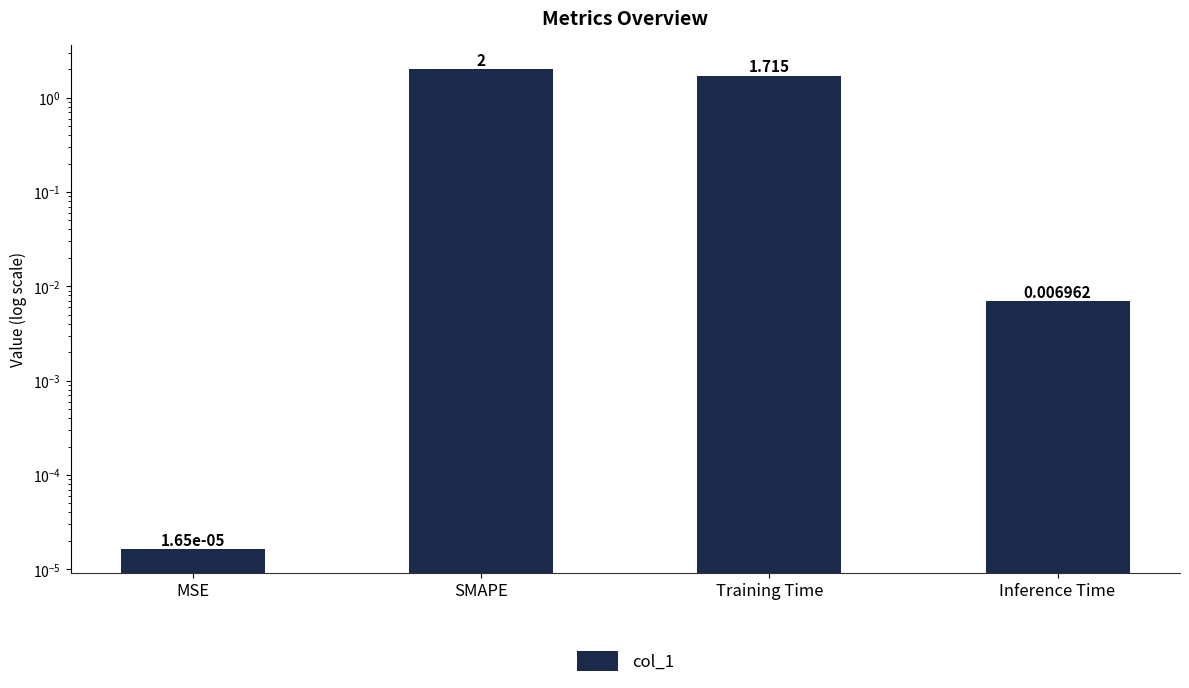

At which label is the value closest to 1?

Training Time